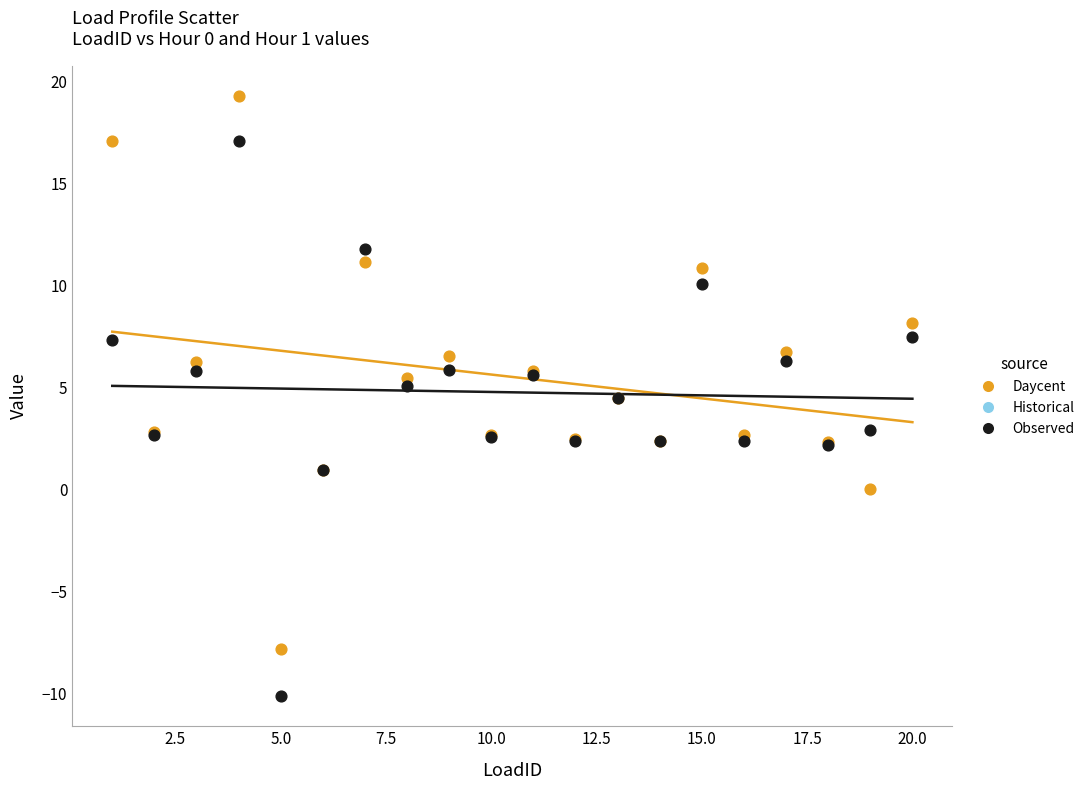

What is the X range (max minus min) for the scatter plot?

19.0